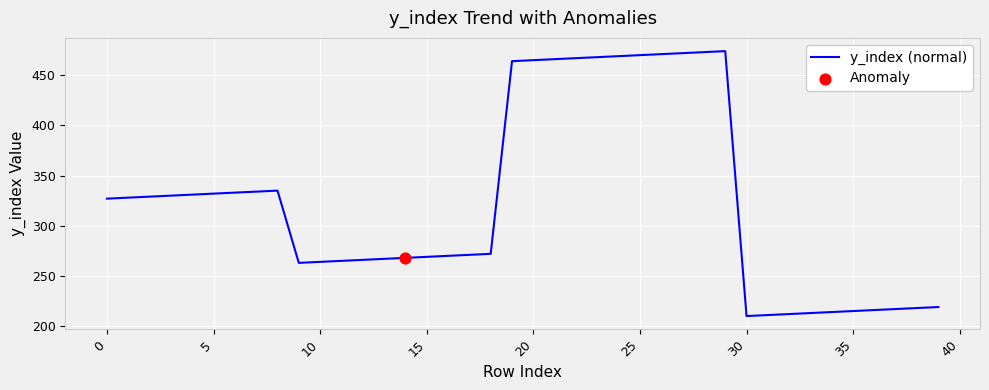

What is the smallest value displayed?

210